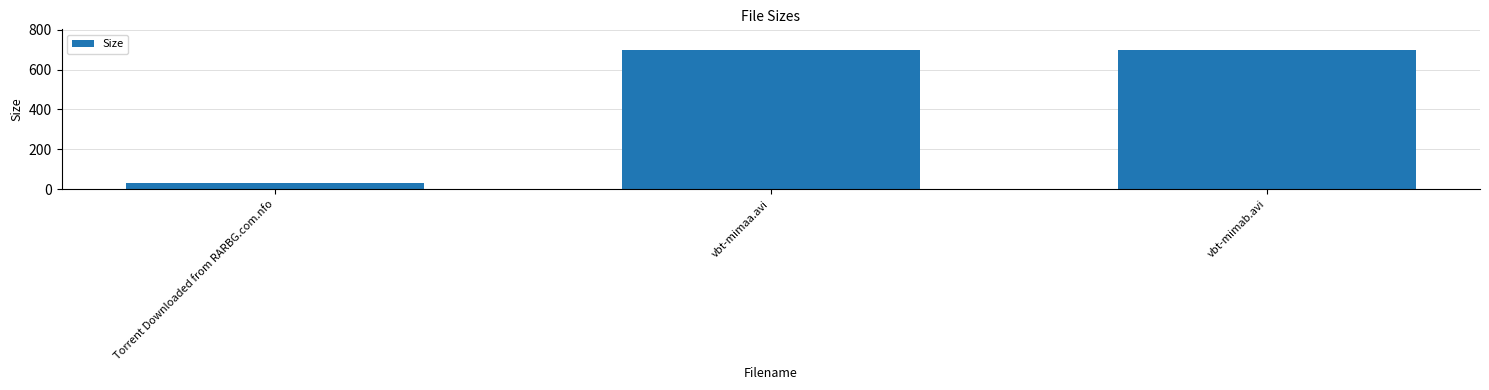

At which category does the chart reach its minimum across all series?

Torrent Downloaded from RARBG.com.nfo